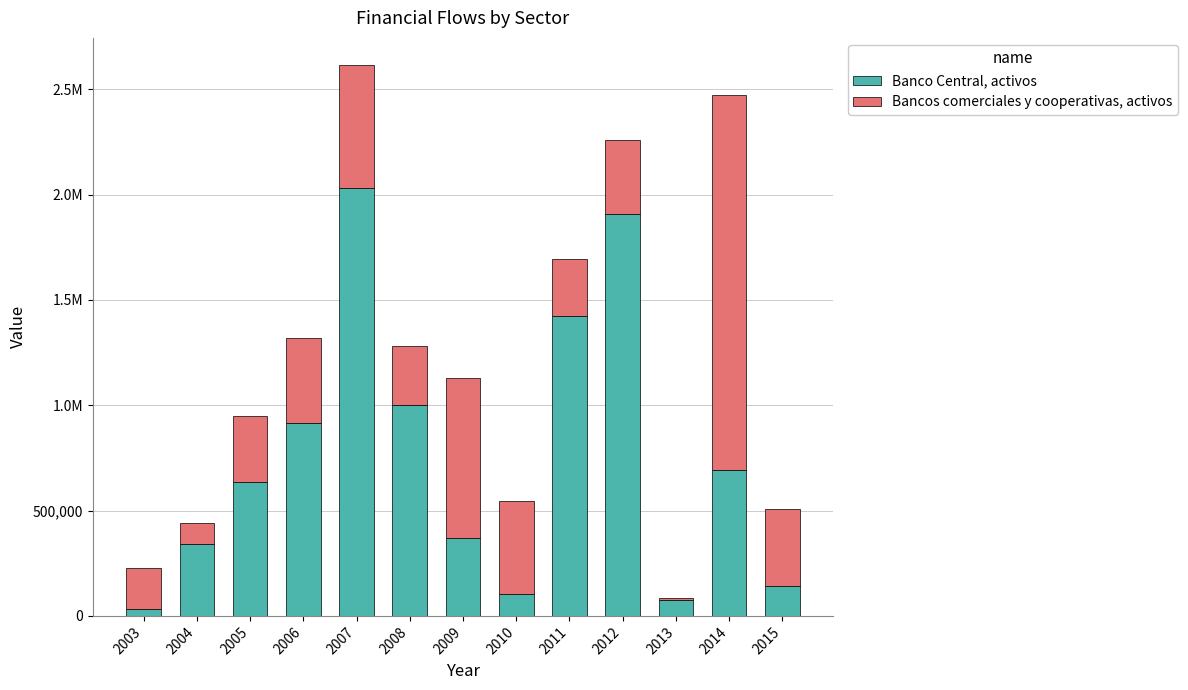

What are all the series names shown in the legend?

Banco Central, activos, Bancos comerciales y cooperativas, activos